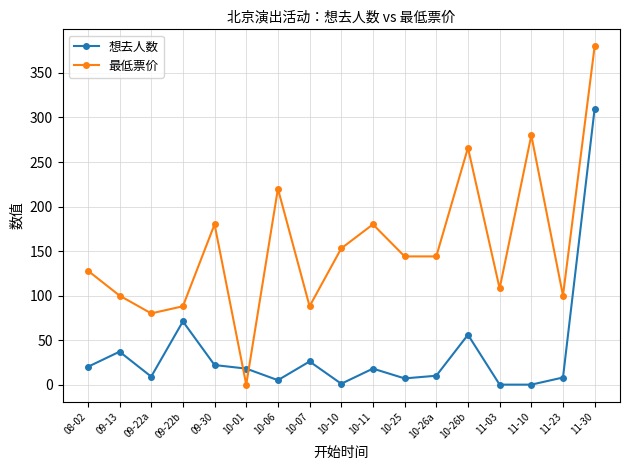

At which category does 想去人数 reach its first local peak?

09-13